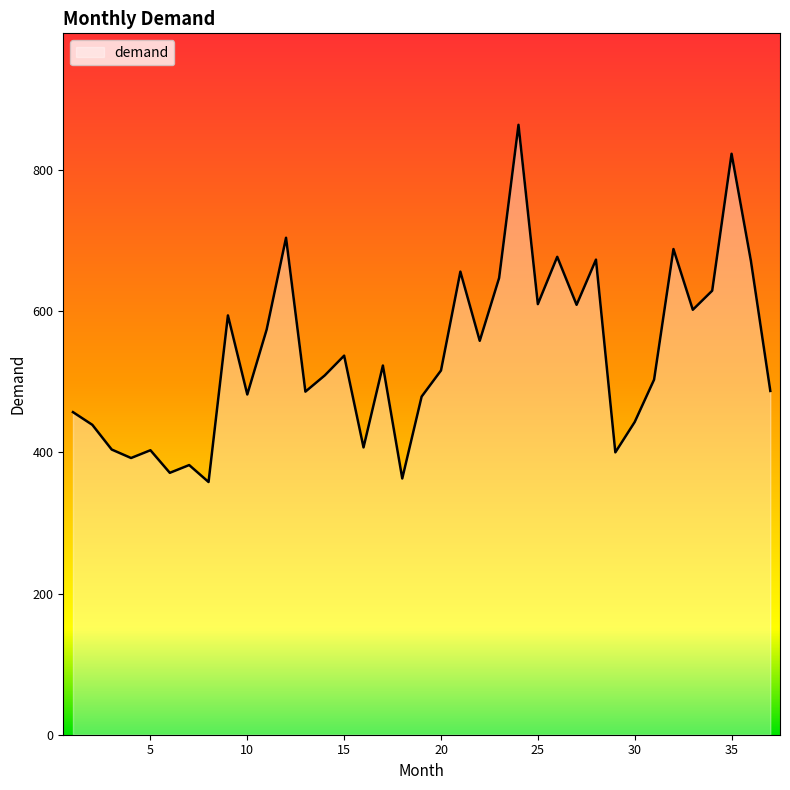

What is the smallest value displayed?

358